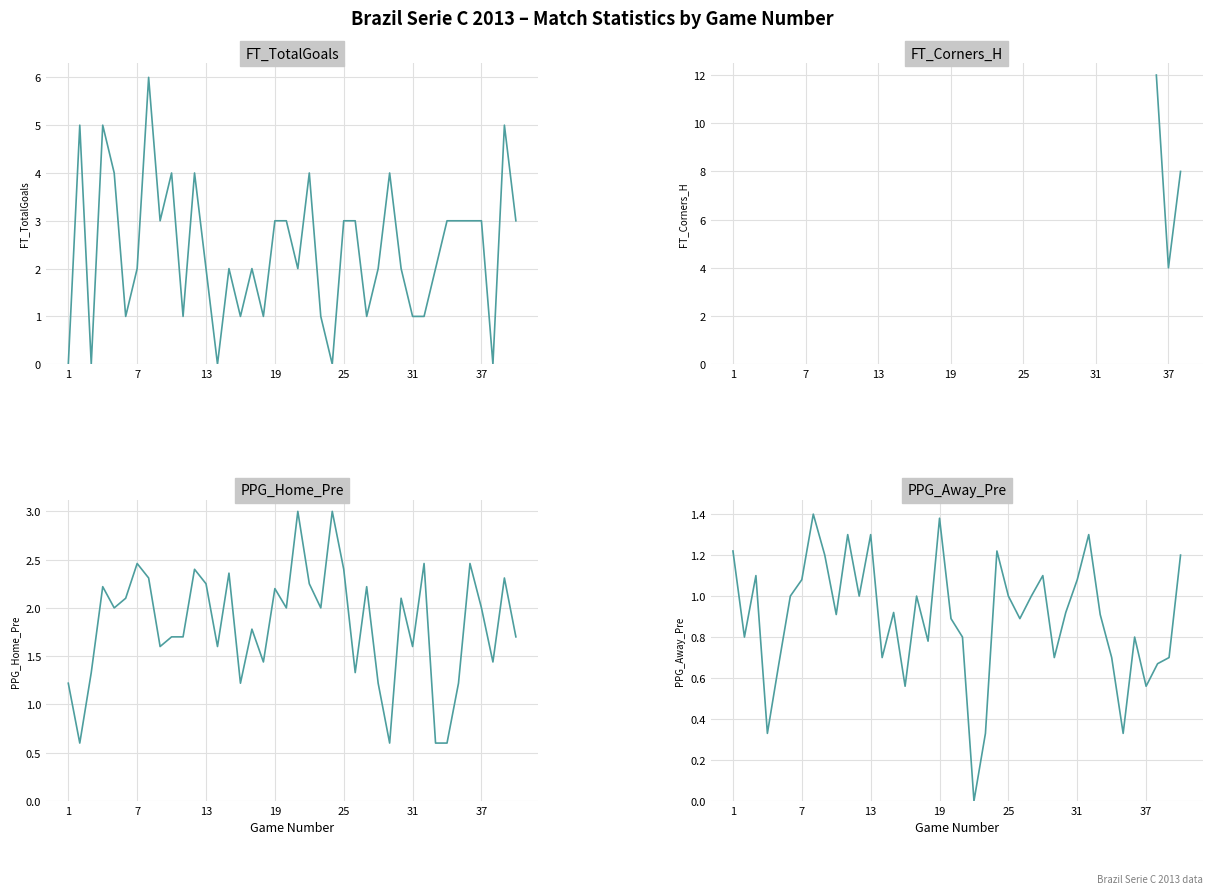

Which label corresponds to the smallest value in the chart?

1